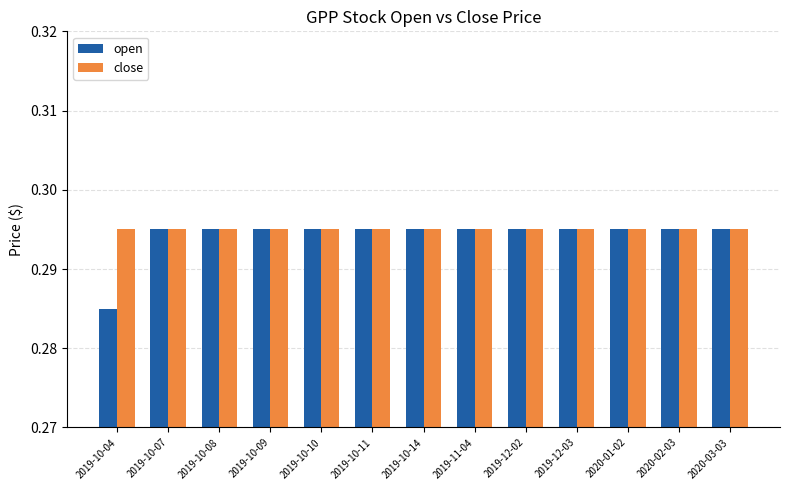

The close series shows 0.5 at 2019-11-04. True or false?

False